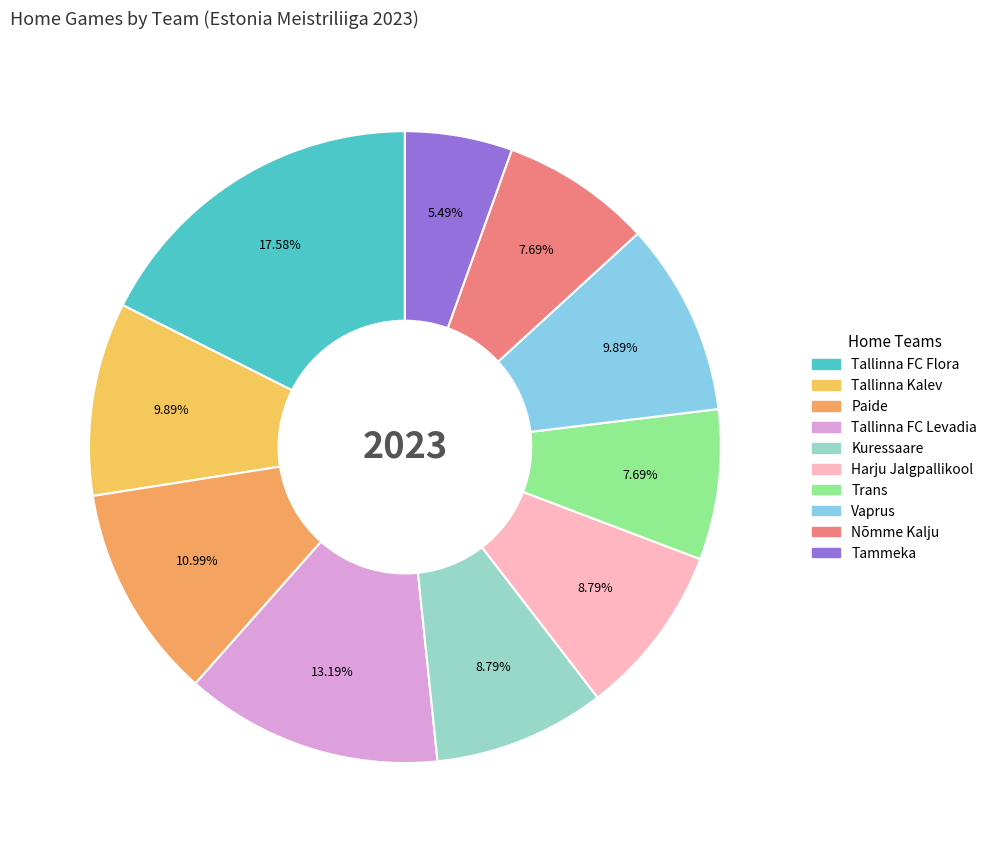

Do Tallinna FC Levadia and Paide together represent more than half of the pie?

No